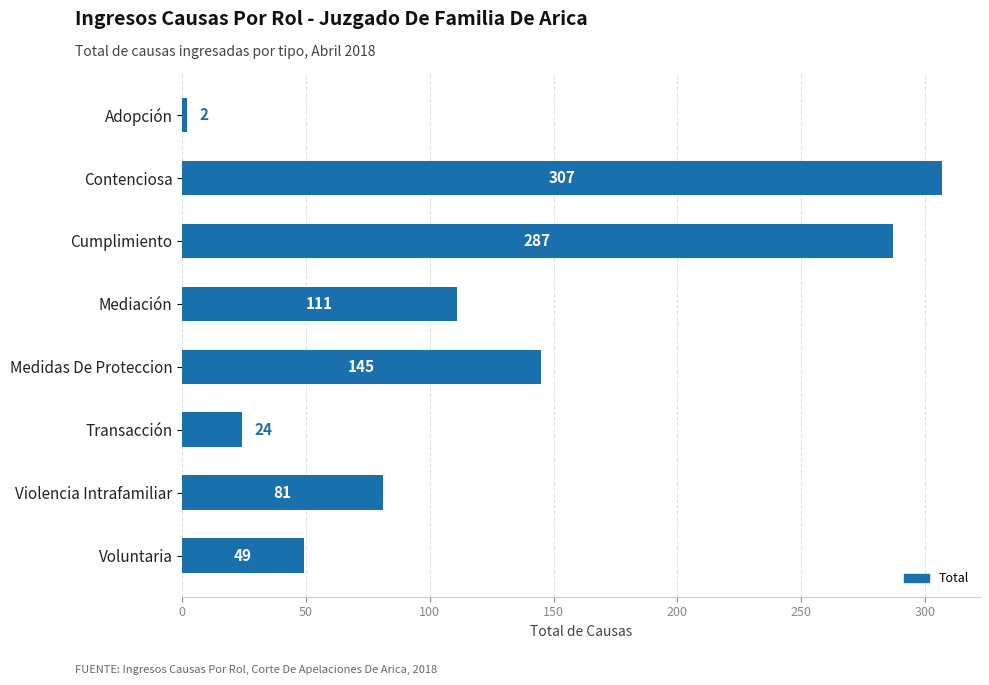

List the labels in order of value, smallest first.

Adopción, Transacción, Voluntaria, Violencia Intrafamiliar, Mediación, Medidas De Proteccion, Cumplimiento, Contenciosa